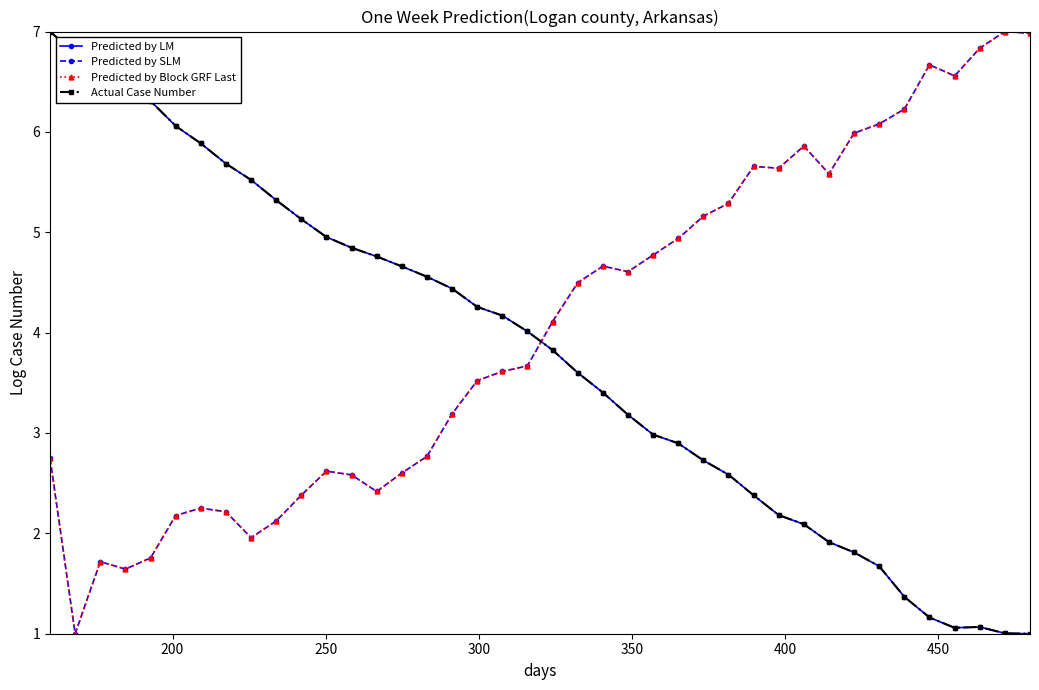

What is the value of the Predicted by Block GRF Last point at the 9th from the left?

2.0